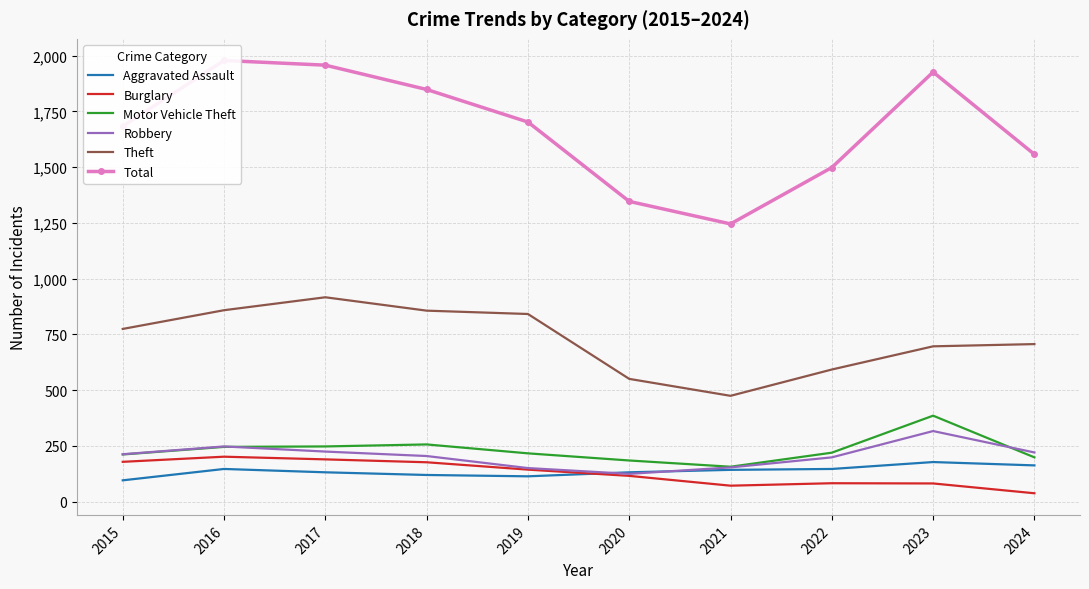

Is the value of Theft at 2023 greater than the value of Burglary at 2021?

Yes